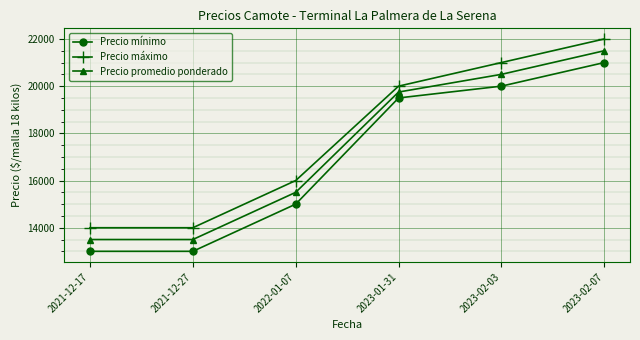

Rank the series by their average value, from lowest to highest.

Precio mínimo, Precio promedio ponderado, Precio máximo